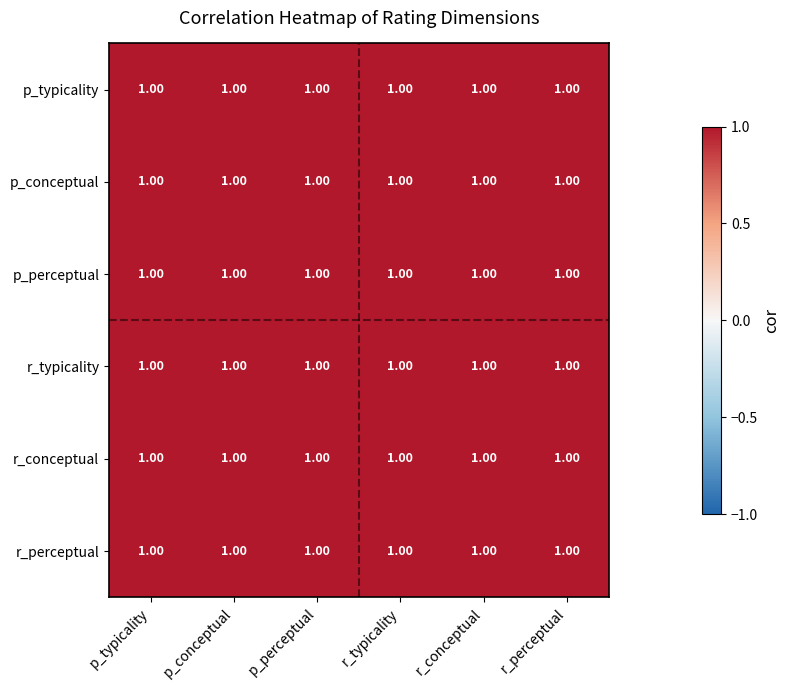

Is the value of r_perceptual at r_perceptual greater than the value of p_conceptual at p_conceptual?

No